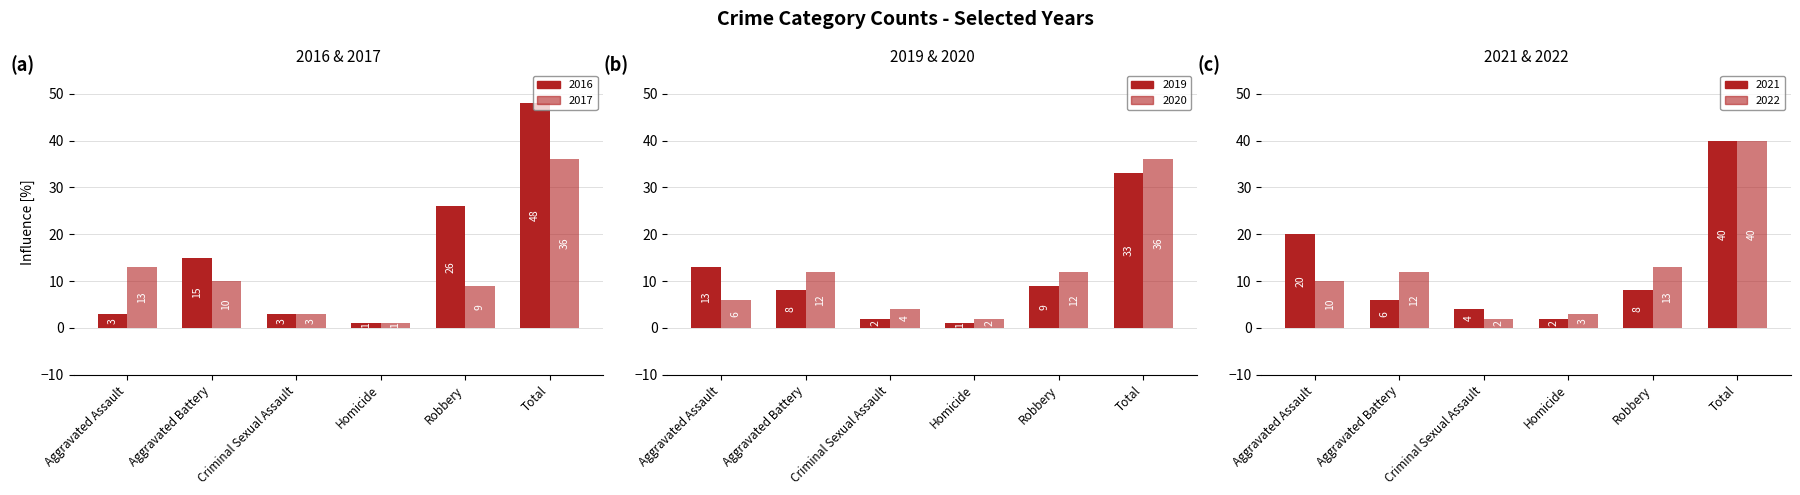

At which label does 2021 reach its peak?

Total